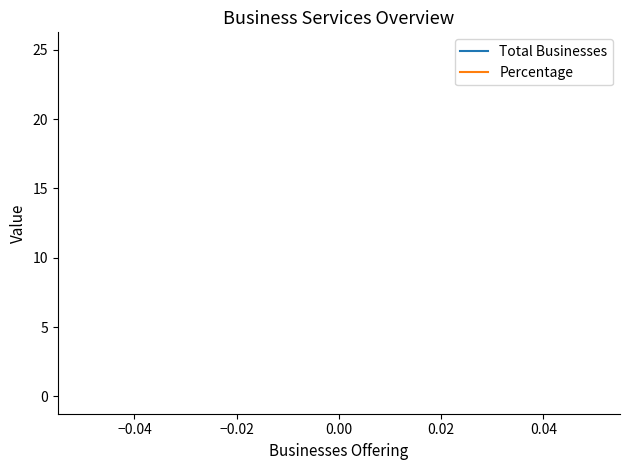

What are all the series names shown in the legend?

Total Businesses, Percentage